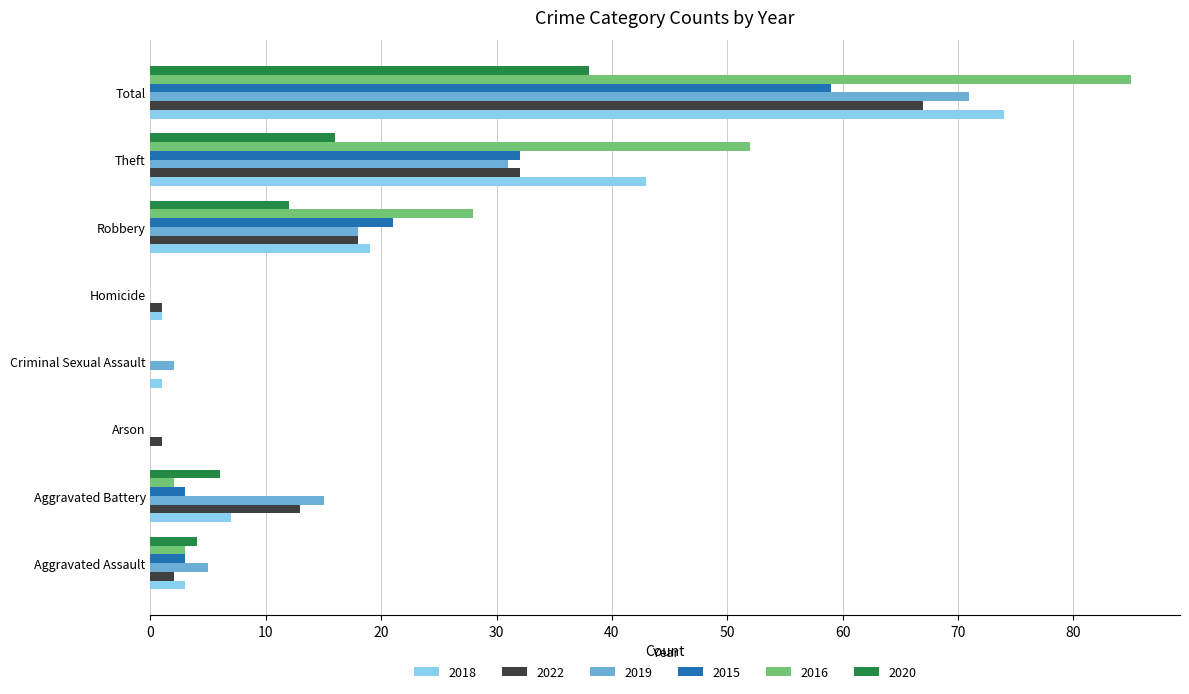

What is the approximate value of 2022 at Robbery, to the nearest 10?

20